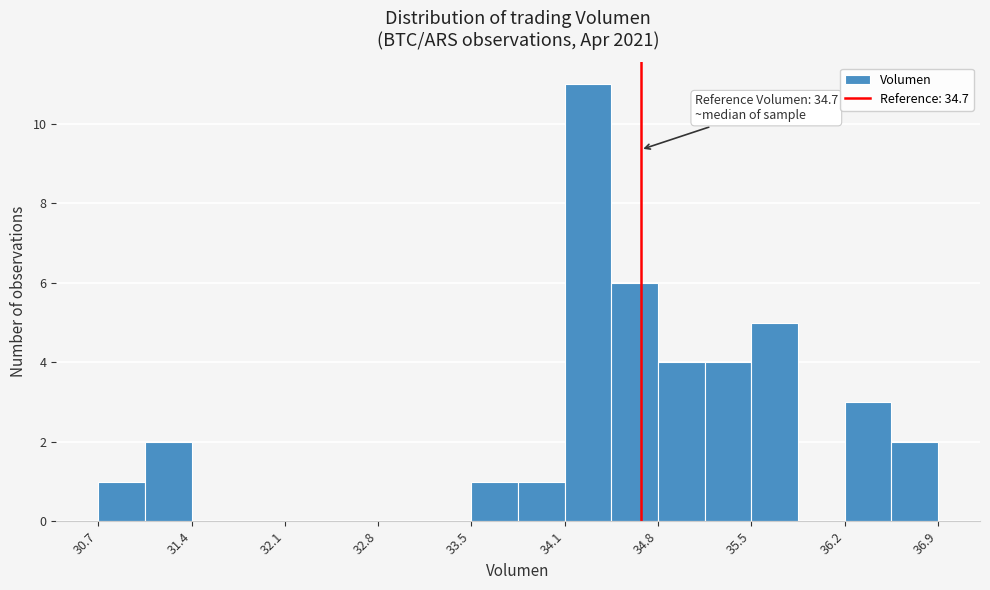

Around what value on the x-axis is the tallest bar? Give the approximate position of its centre, as read against the axis.

34.3